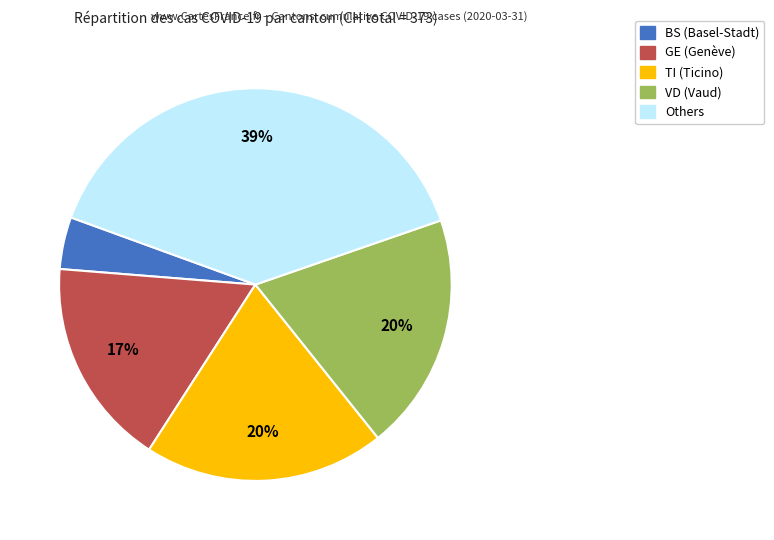

What is the smallest slice in the pie chart?

BS (Basel-Stadt)